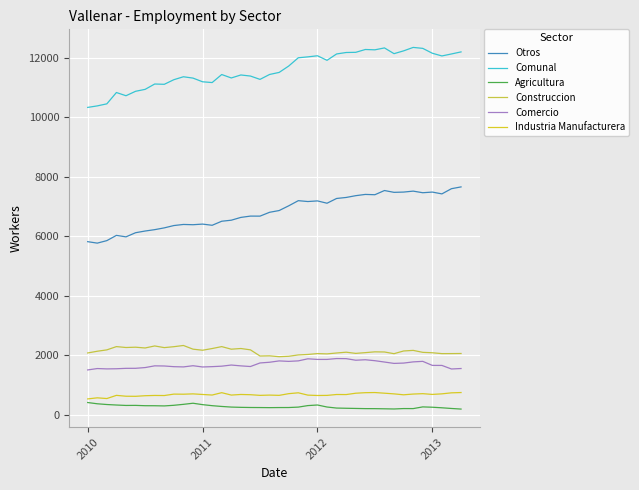

What is the minimum value for Industria Manufacturera?

529